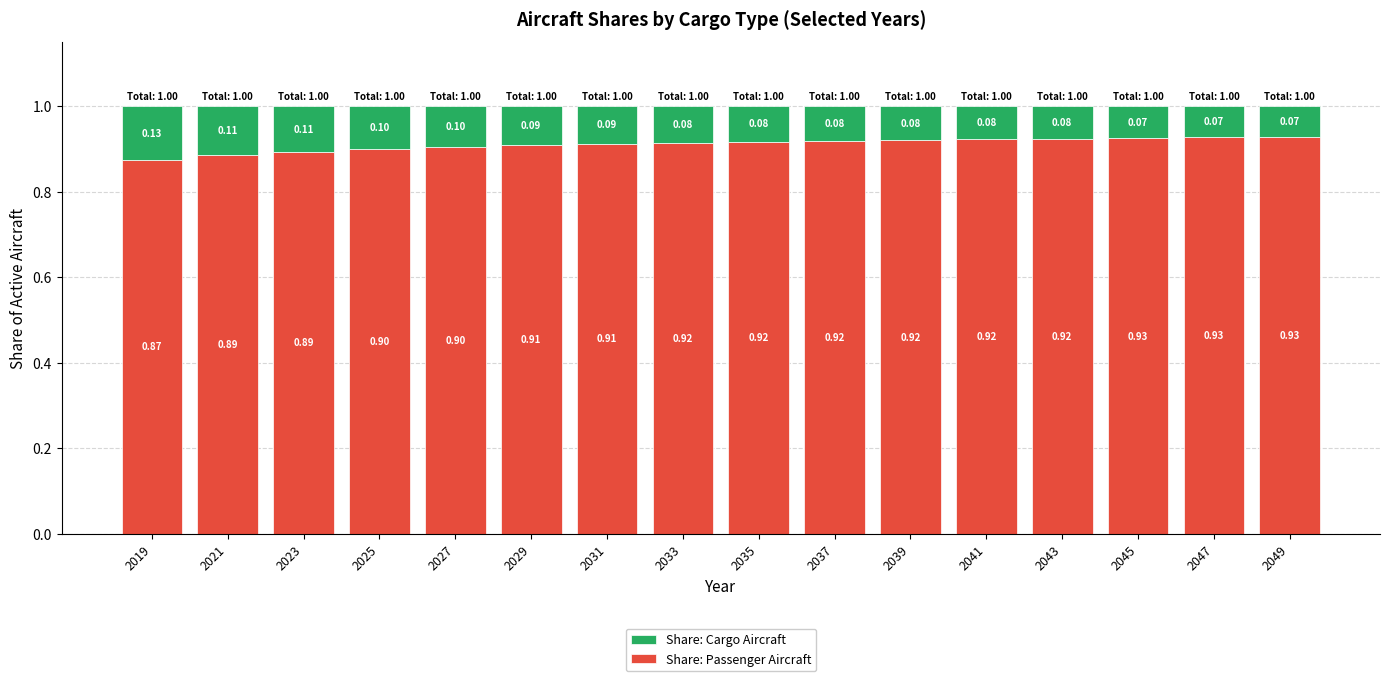

At which label does Share: Passenger Aircraft reach its peak?

2049